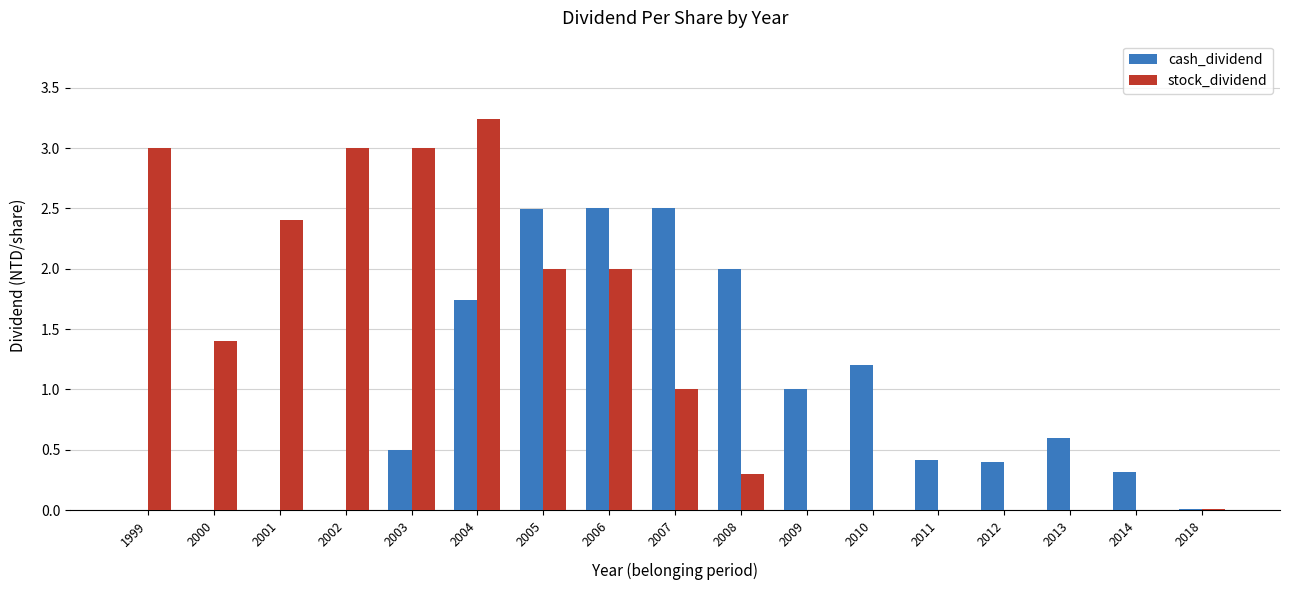

How many categories are shown in the chart?

17